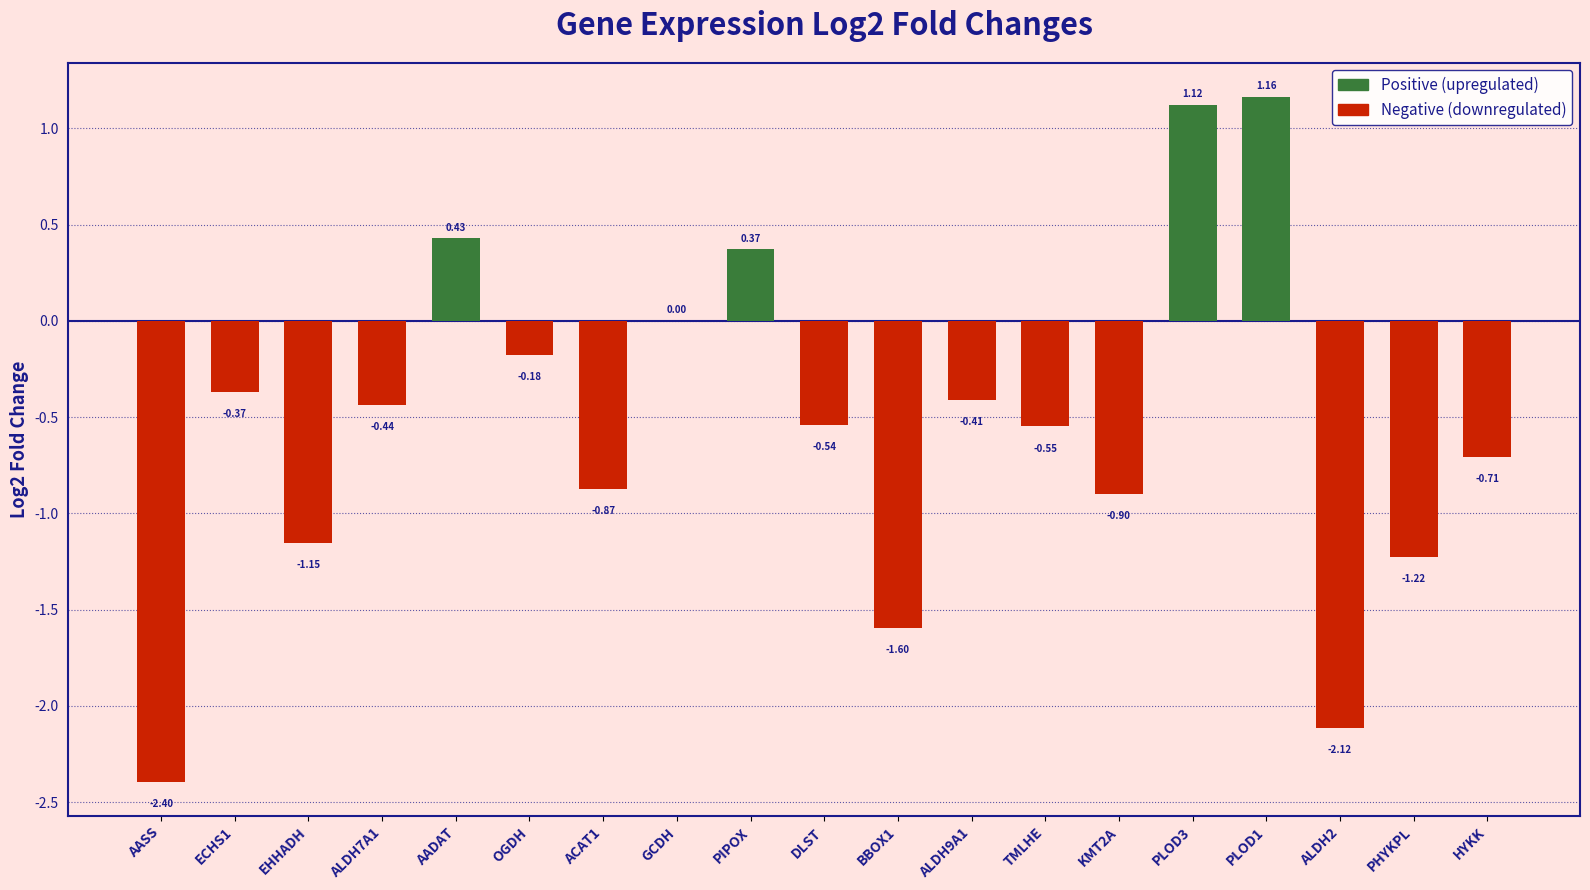

Which has a higher value, PHYKPL or ECHS1?

ECHS1